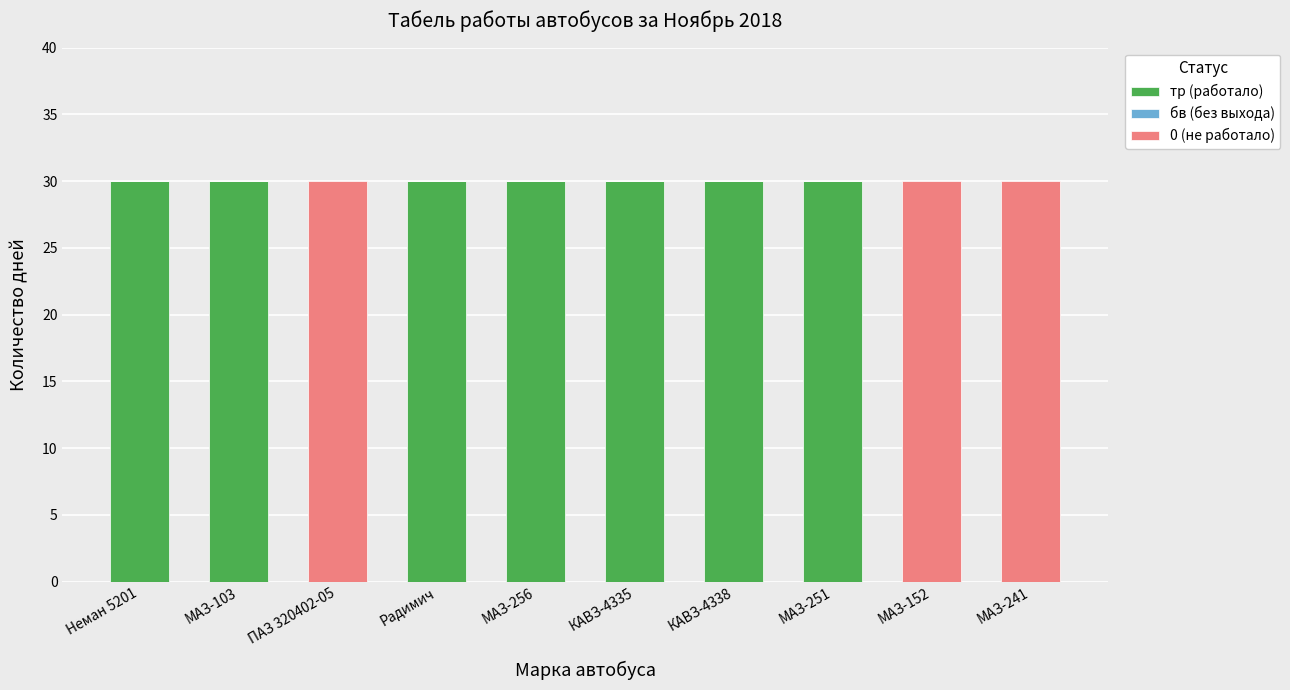

What is the sum of all тр (работало) values?

210